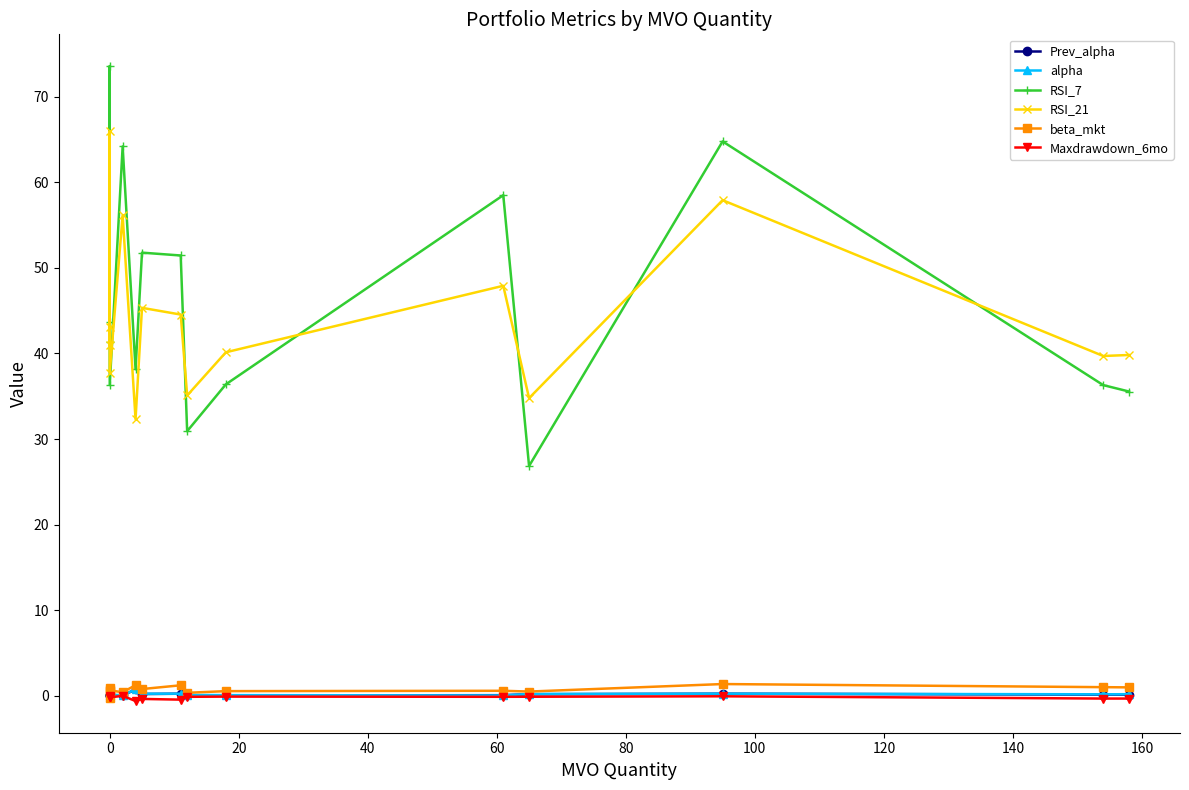

Rank the series by their maximum value, from highest to lowest.

RSI_7, RSI_21, beta_mkt, alpha, Prev_alpha, Maxdrawdown_6mo